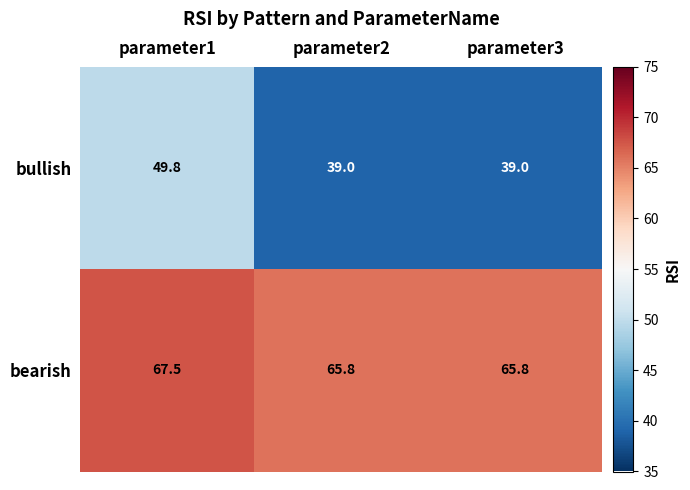

At which category is the sum across all series the highest?

parameter1